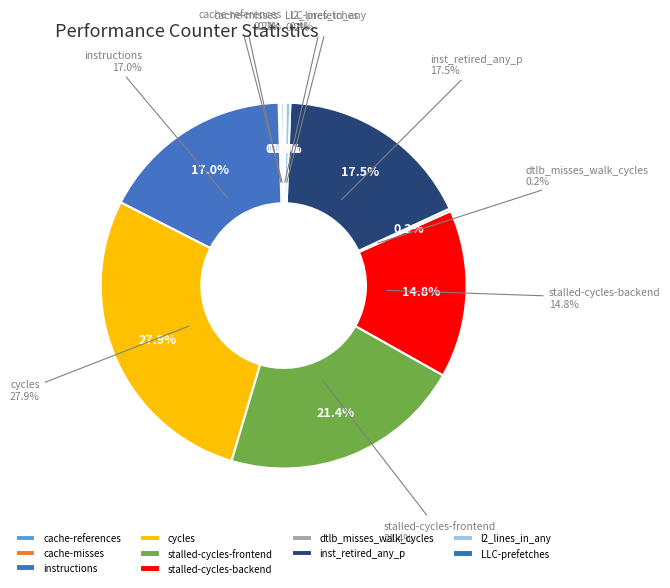

Which slice is the smallest?

LLC-prefetches